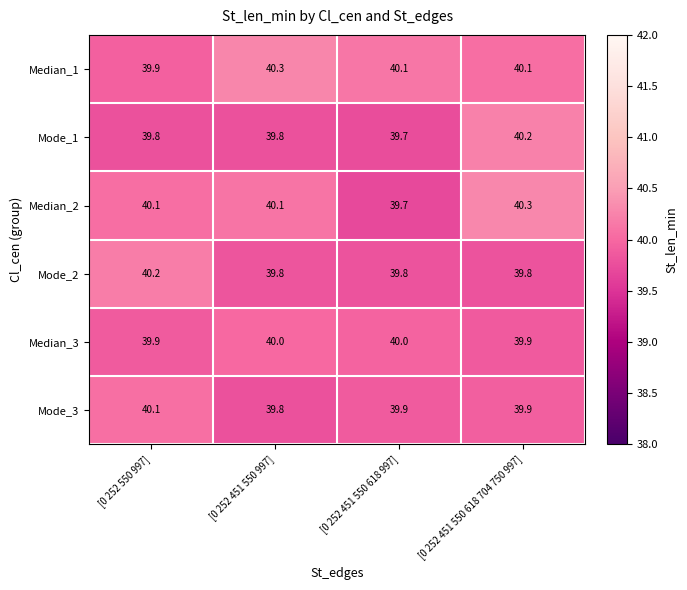

At how many categories does at least one series exceed 39?

4